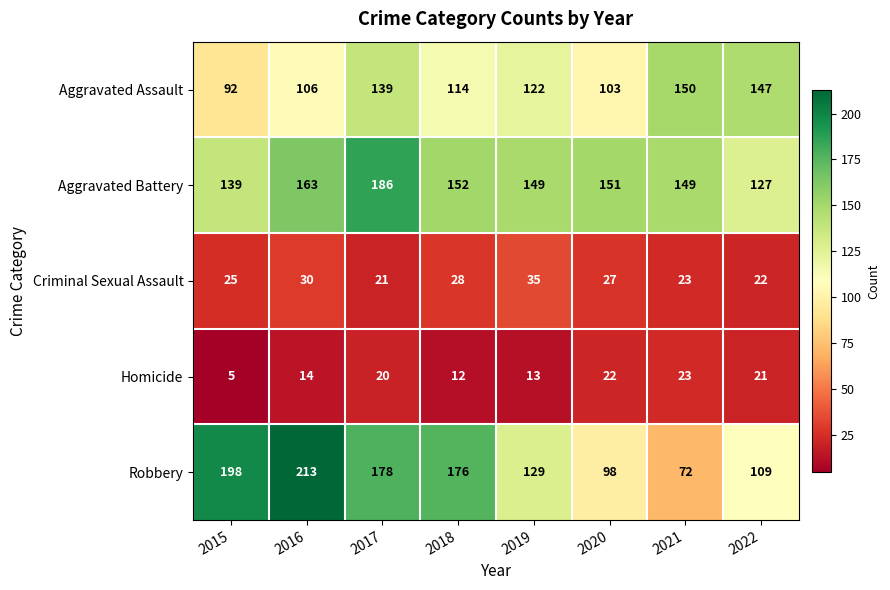

True or false: Aggravated Assault has a value of 256 at 2022.

False